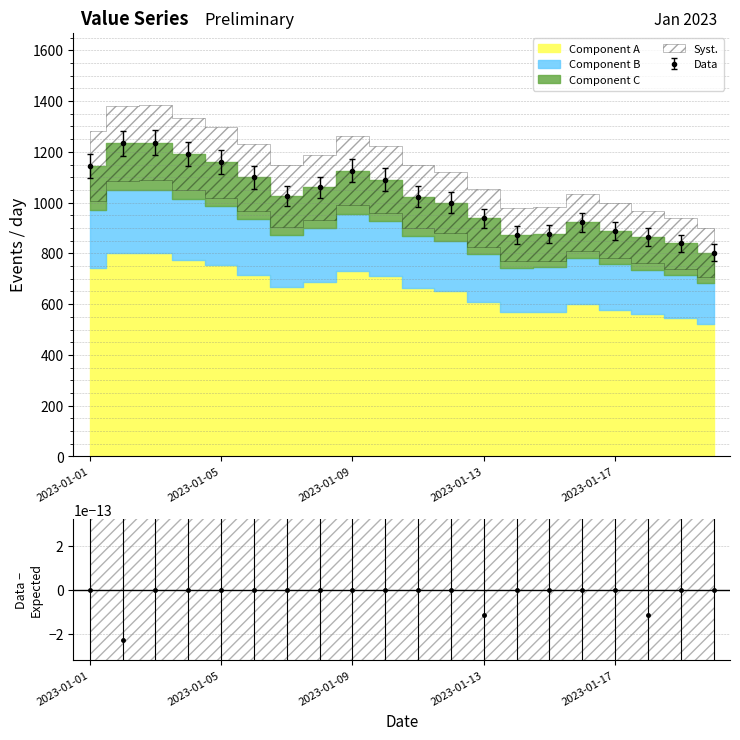

How many data points are less than 1026?

10